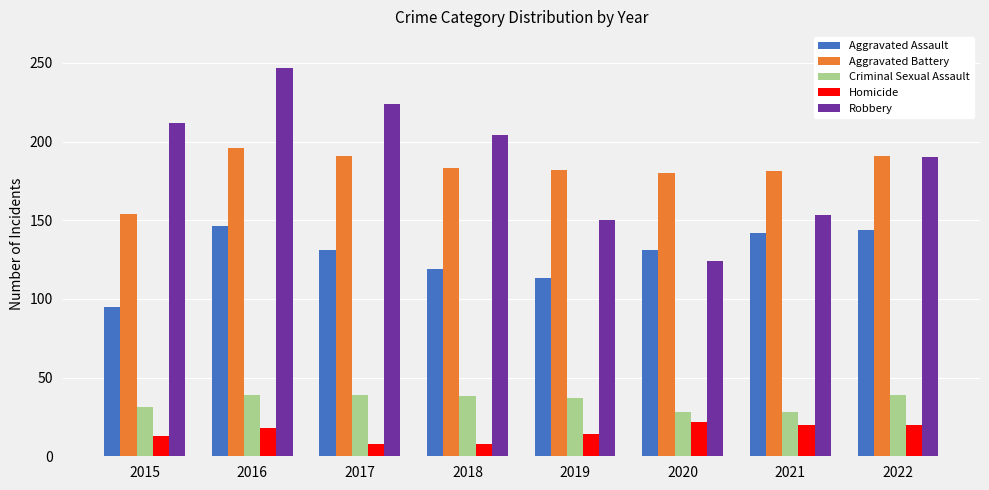

The value of Aggravated Battery at 2017 is 191. True or false?

True